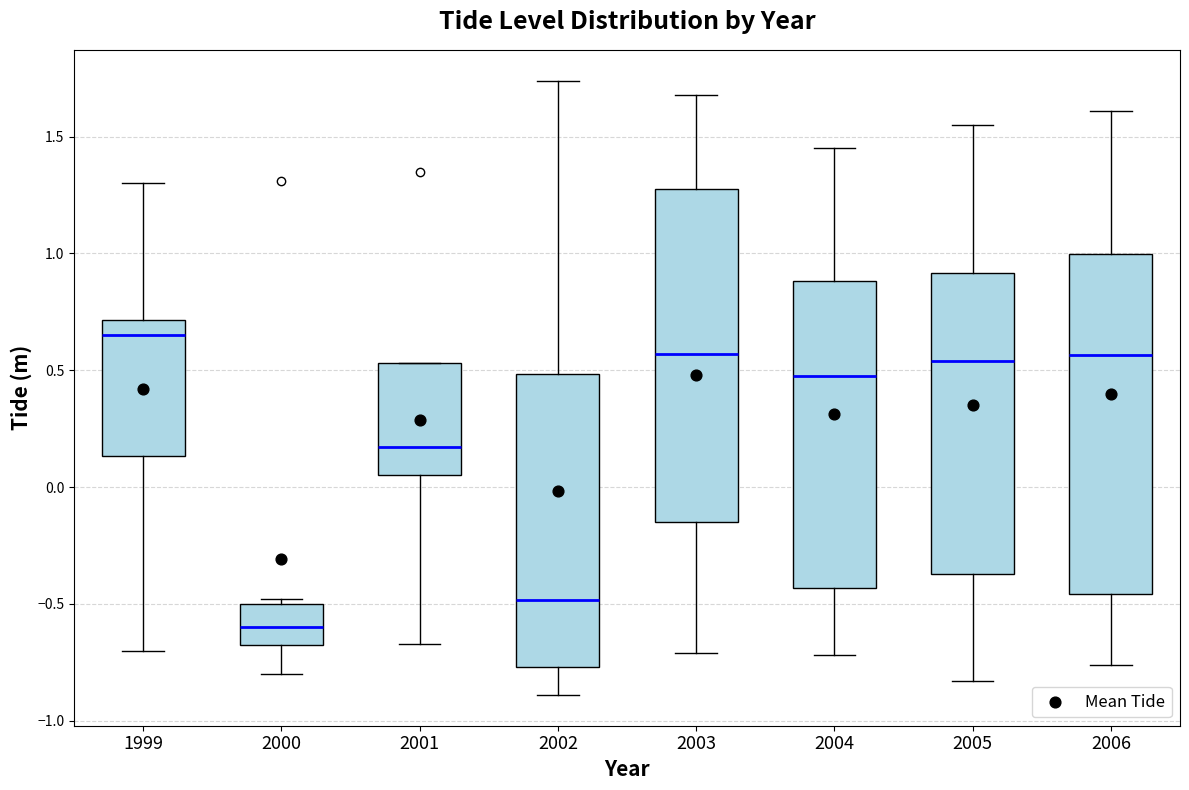

Which box has the lowest median line?

2000